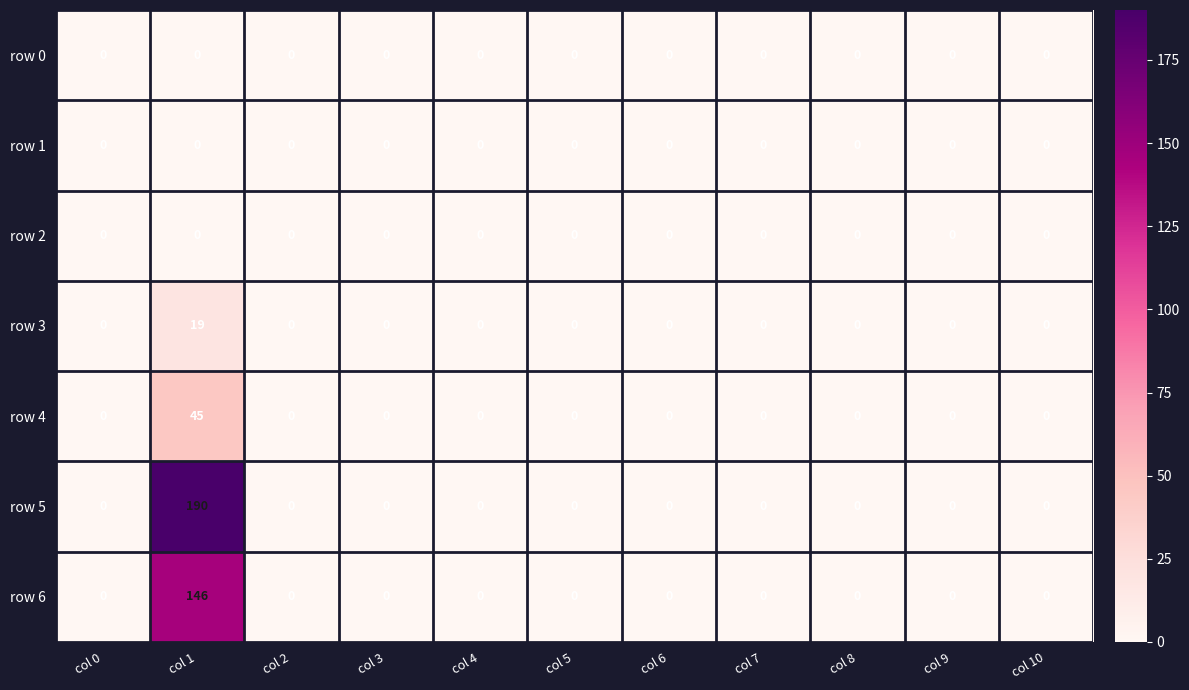

The value of row 6 at col 2 is -69. True or false?

False